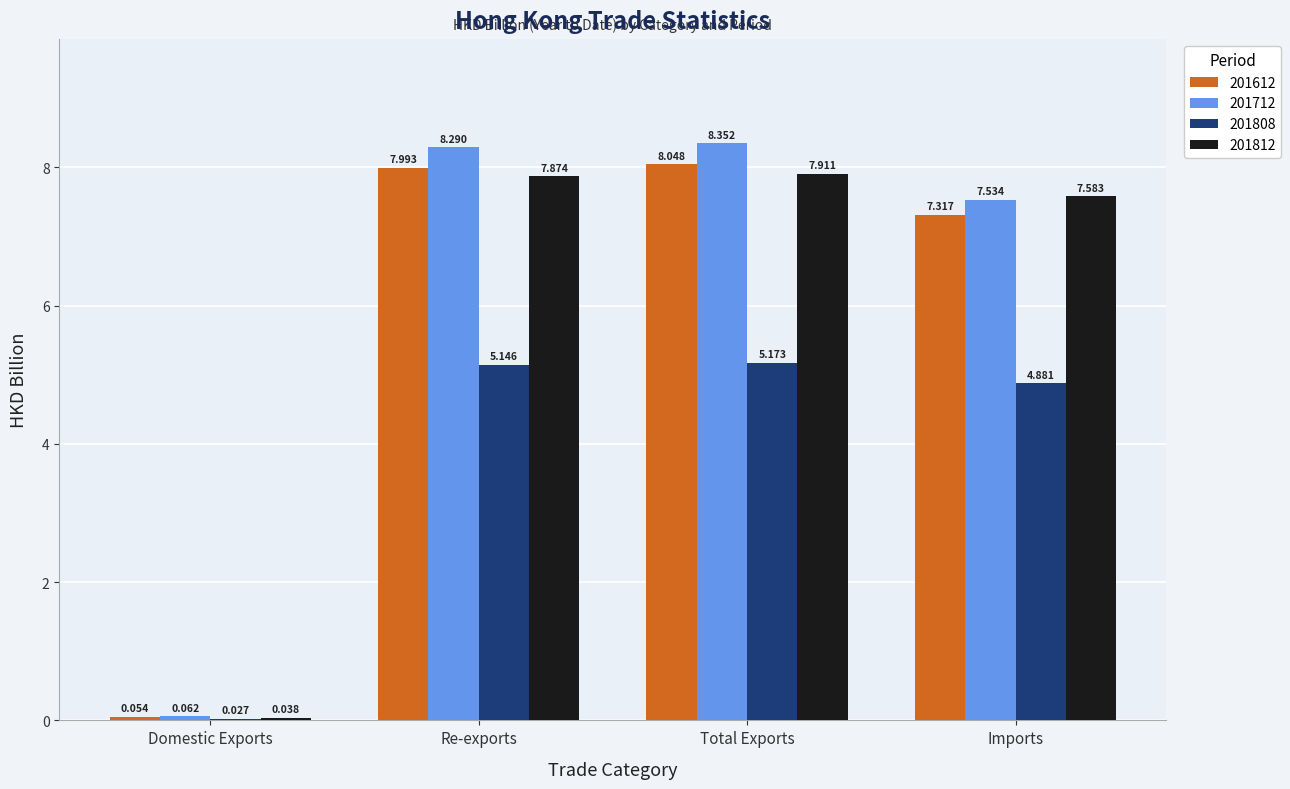

What is the sum of the 201812 values at Imports and Domestic Exports?

7.6